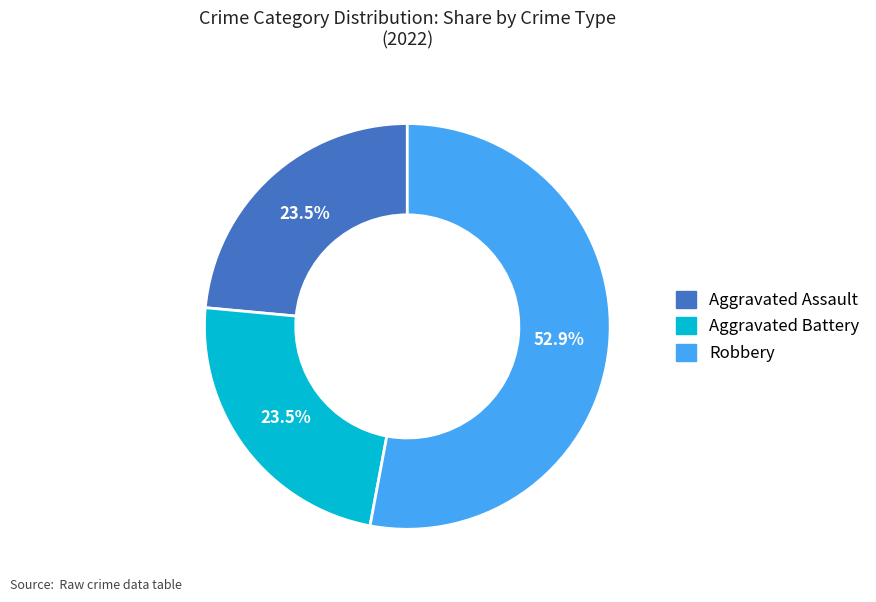

Is there a majority slice in this chart?

Yes